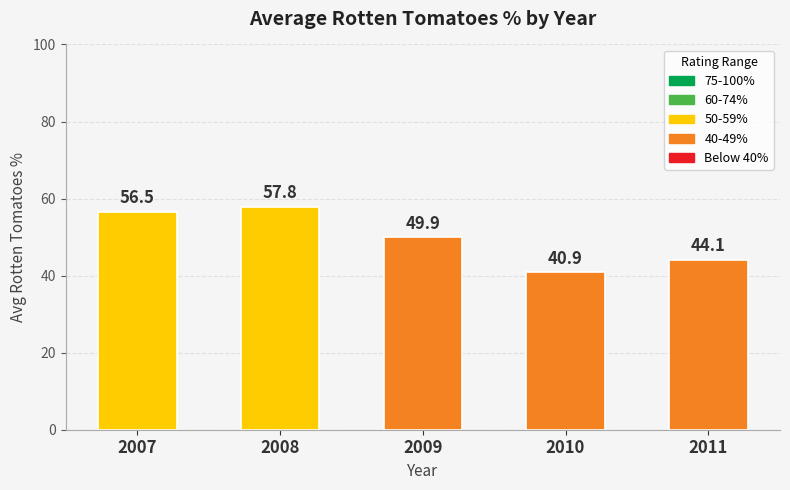

Between 2007 and 2009, which is larger?

2007